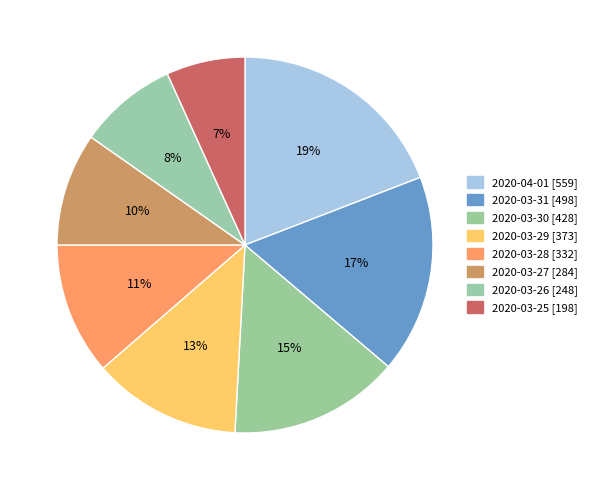

Rank the categories by value from highest to lowest.

2020-04-01, 2020-03-31, 2020-03-30, 2020-03-29, 2020-03-28, 2020-03-27, 2020-03-26, 2020-03-25